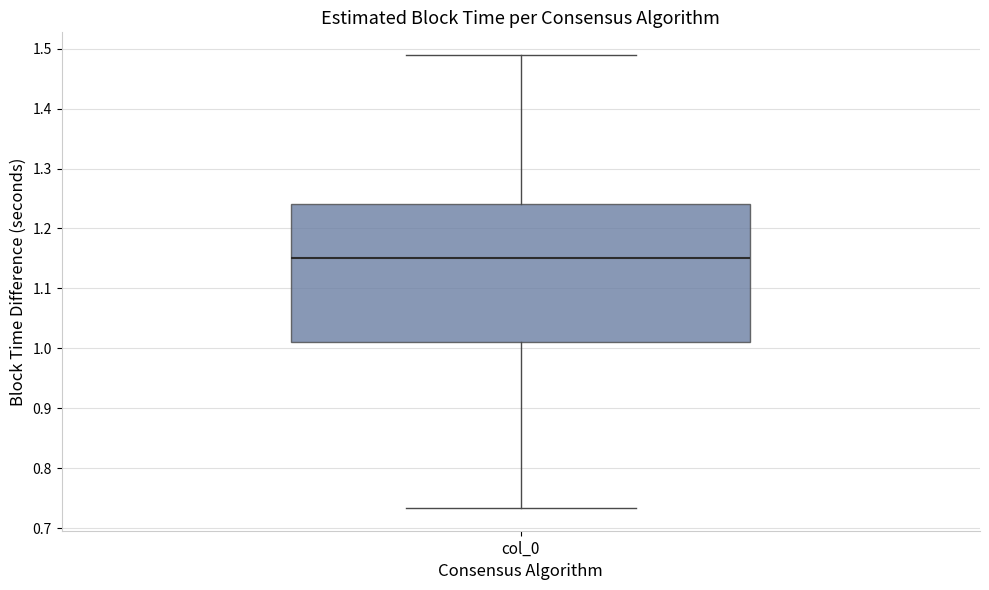

Transcribe this box plot: give where the median line is, the range the box spans, and where the two whiskers end, as read against the y-axis. The values are not printed on the chart, so give them approximately, as read against the axis.

median 1.15, box 1.01 to 1.24, whiskers 0.73 to 1.49